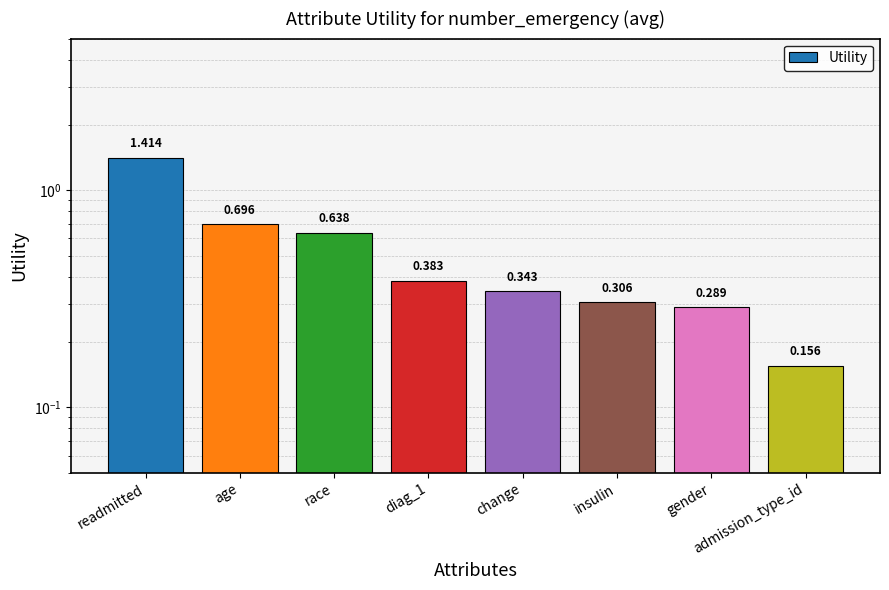

The chart shows a value of 0.3 at insulin. True or false?

True